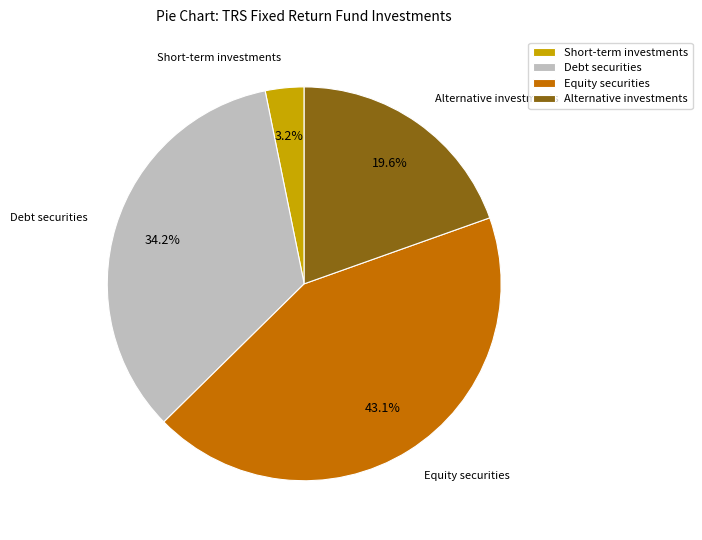

To the nearest percent, what is the combined percentage of Short-term investments and Alternative investments?

23%